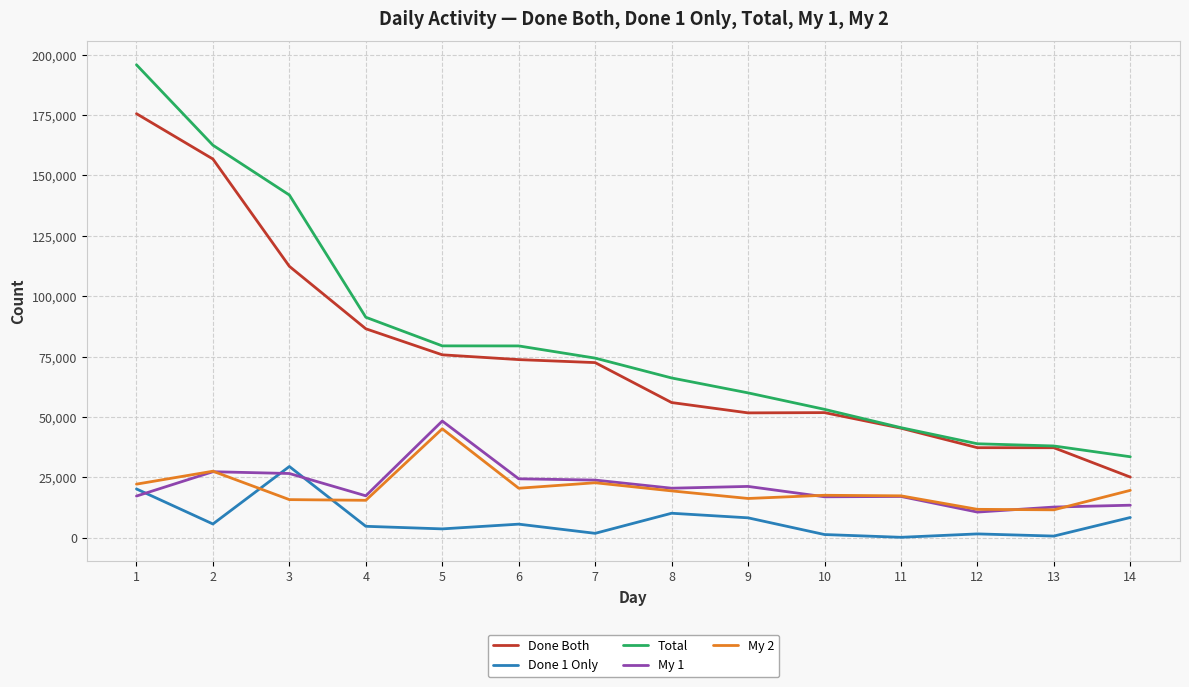

Which series changed the most between 1 and 6?

Total